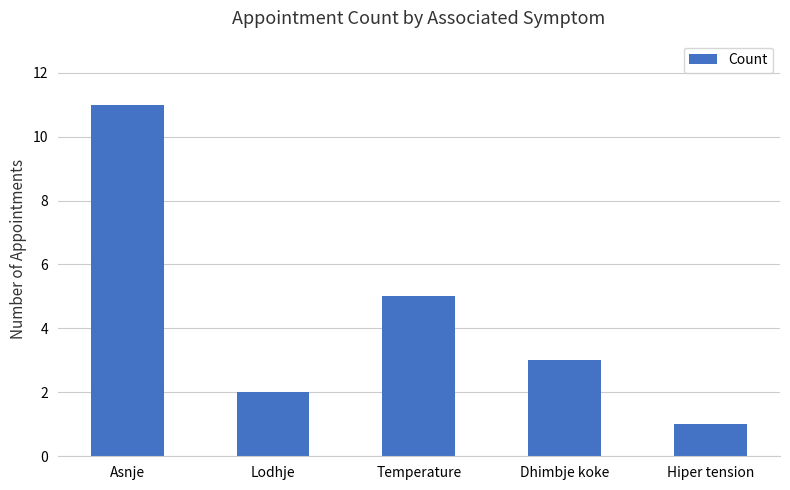

How many data points does each series have?

5